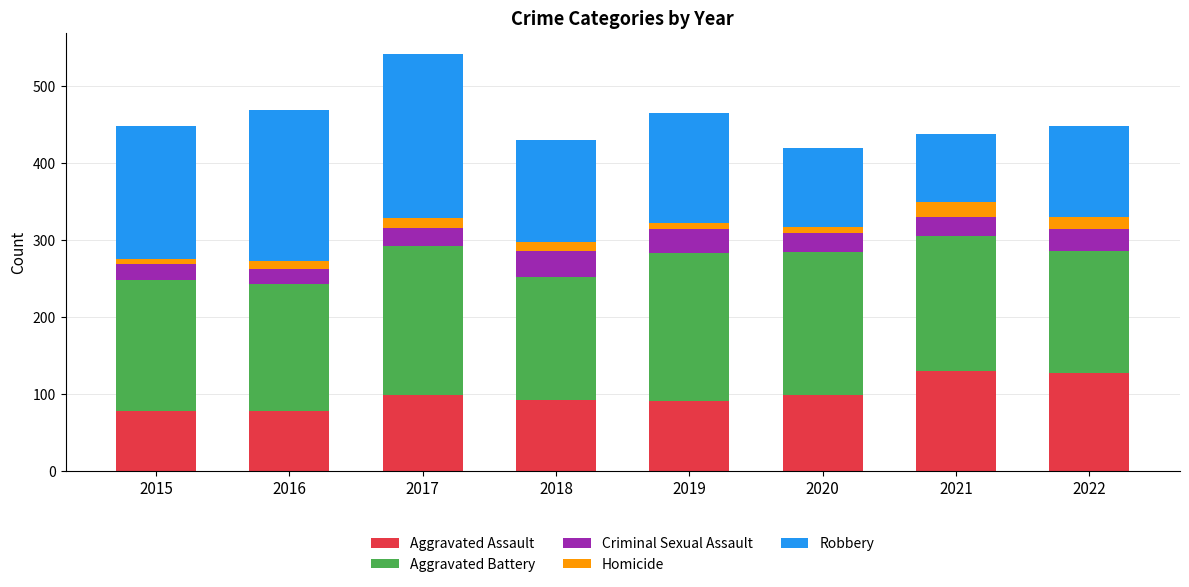

Does the chart contain stacked bars?

Yes